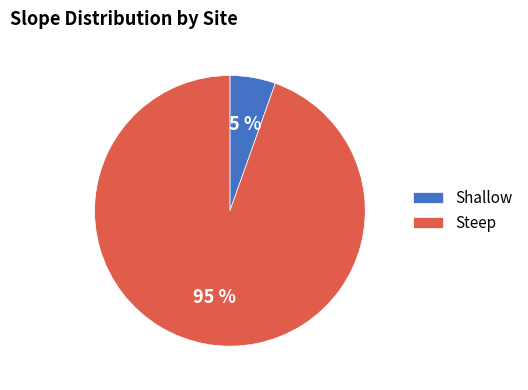

Combined, do Steep and Shallow account for over 50%?

Yes